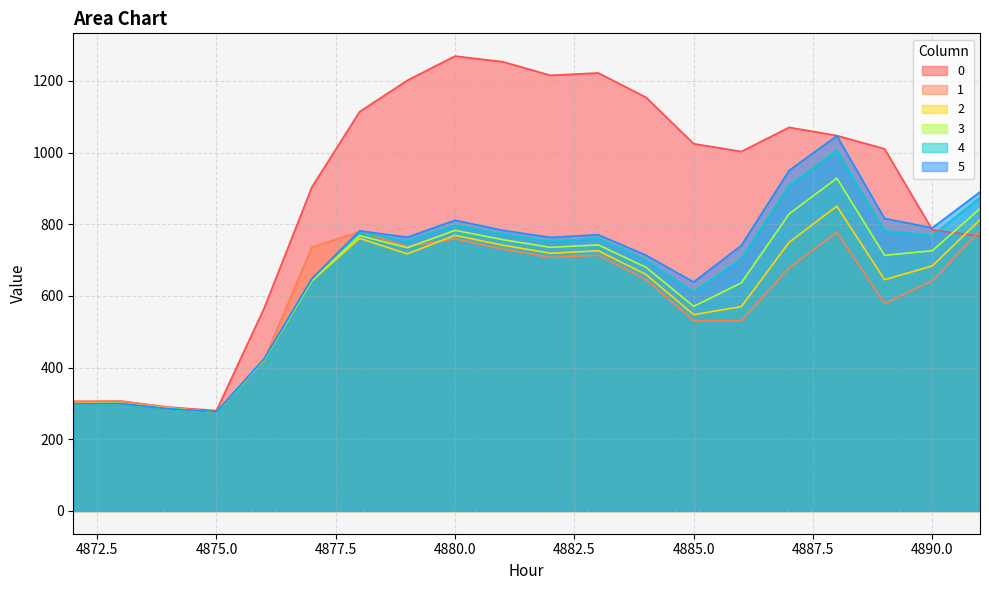

Reading left to right, extract all data points from this chart.

0: 305.5	306.3	289.5	280.2	566.2	903.6	1114.0	1201.4	1269.2	1253.3	1215.4	1222.1	1154.2	1024.6	1002.9	1070.3	1047.4	1010.4	784.4	766.6
1: 305.6	306.3	289.5	275.6	421.9	736.0	778.8	737.9	759.4	730.4	707.3	713.5	645.5	530.8	531.1	678.6	777.5	578.9	642.1	782.1
2: 300.0	300.8	286.2	276.1	422.1	642.0	760.6	717.5	769.1	741.6	719.1	726.0	660.0	547.7	570.3	749.6	850.4	645.2	683.6	812.3
3: 298.9	299.7	285.0	275.9	423.2	644.1	768.3	734.5	783.0	757.1	735.4	742.4	679.9	570.9	636.4	828.9	928.3	713.3	726.1	843.4
4: 298.9	299.7	285.0	276.4	424.4	646.9	776.8	753.3	797.7	772.9	752.6	760.3	700.1	611.1	704.6	908.1	1006.3	781.4	768.5	874.5
5: 298.9	299.7	285.0	276.6	424.9	648.3	781.6	763.9	811.1	783.0	763.3	770.8	713.6	638.7	741.1	950.2	1046.6	816.2	789.8	890.1